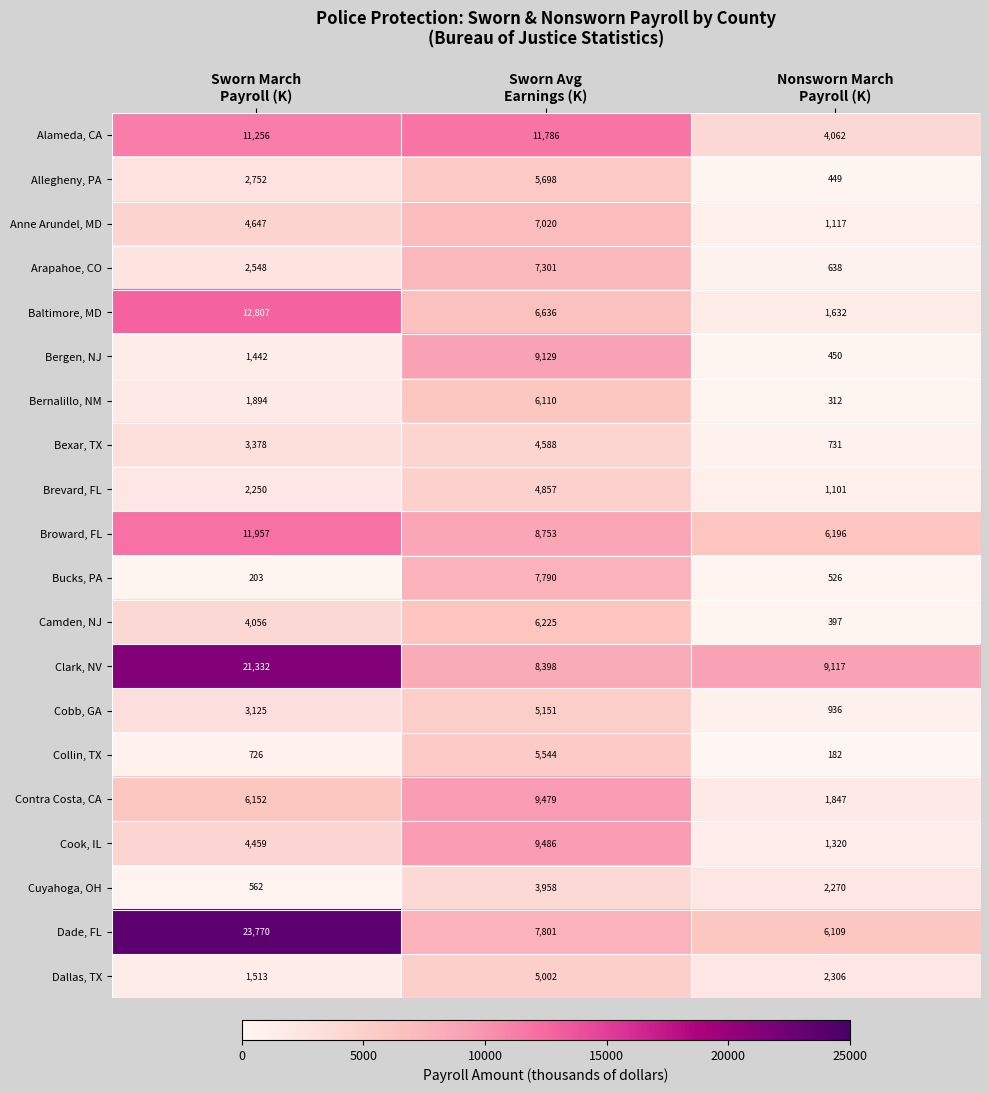

What is the maximum value shown in the chart?

23770